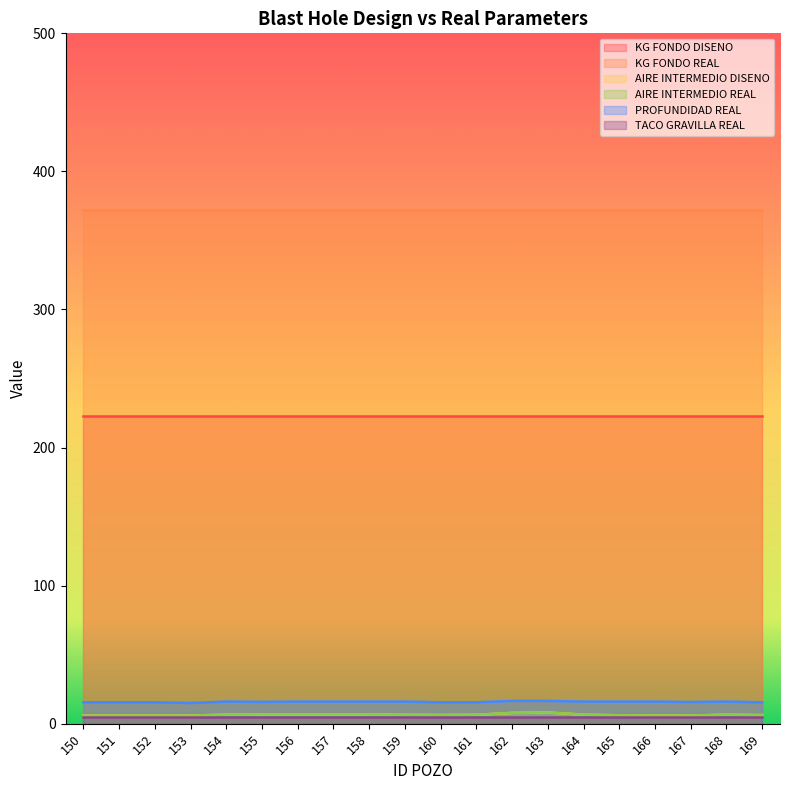

Is the value of AIRE INTERMEDIO DISENO at 168 greater than the value of AIRE INTERMEDIO REAL at 165?

Yes